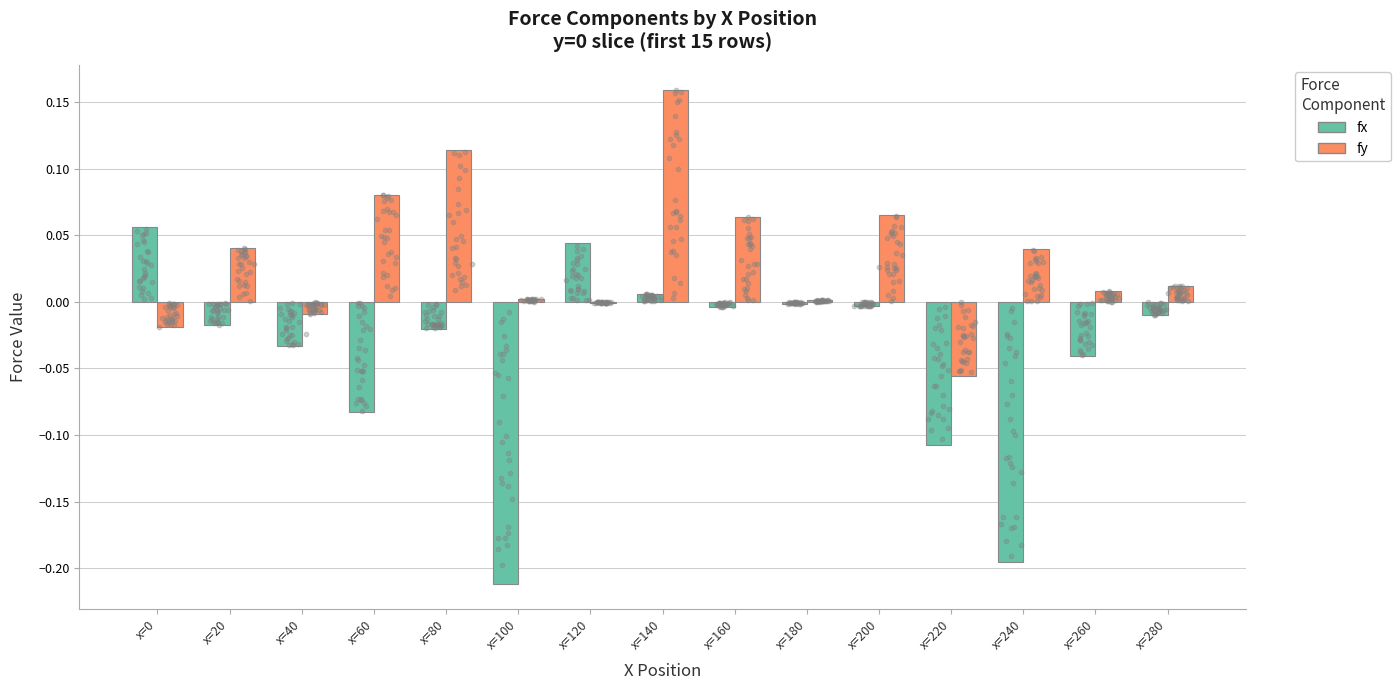

At how many categories does at least one series exceed 0?

13